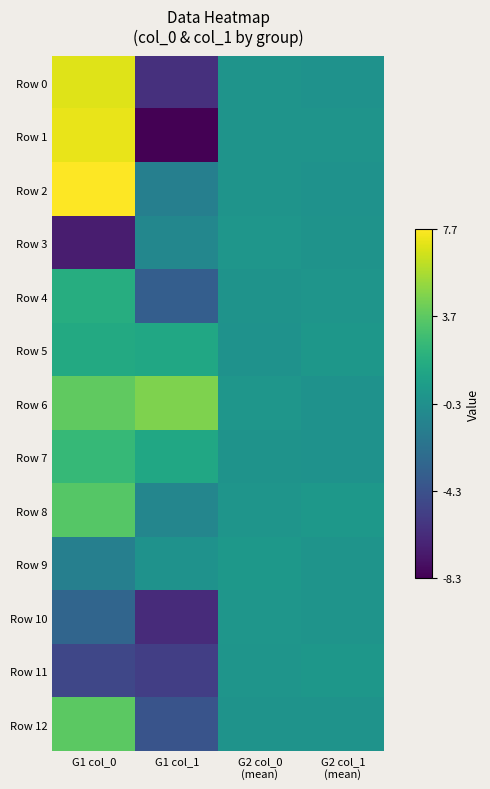

What is the maximum value shown in the chart?

7.7